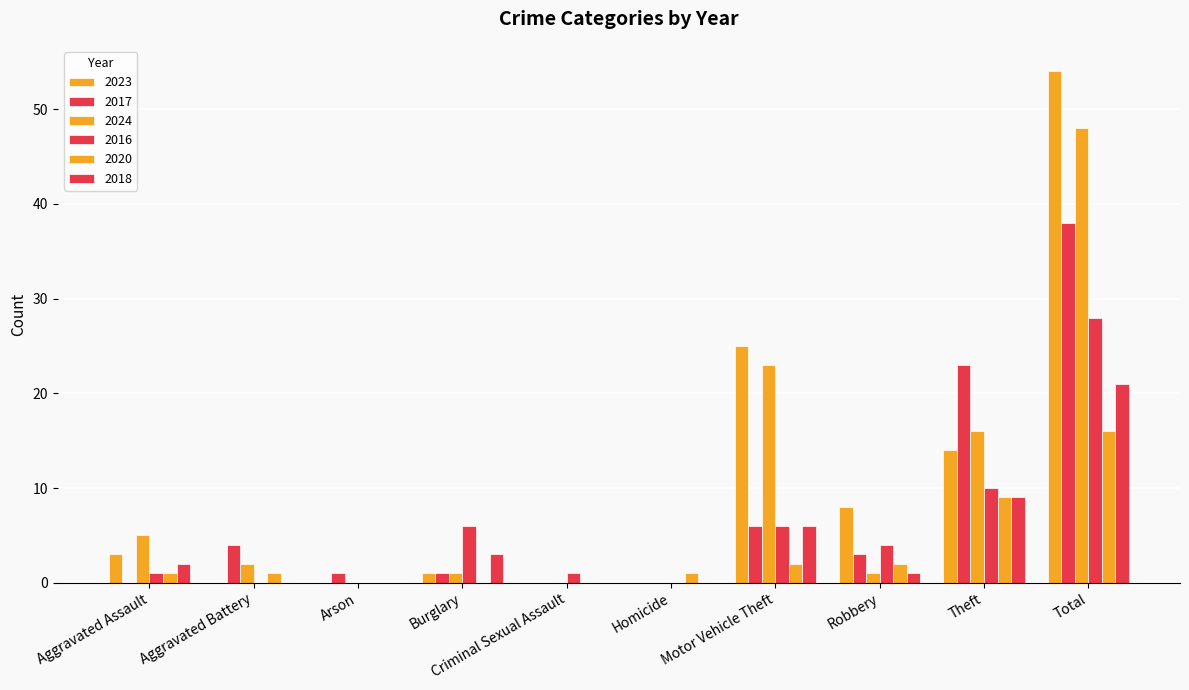

True or false: 2017 has a value of 18 at Homicide.

False